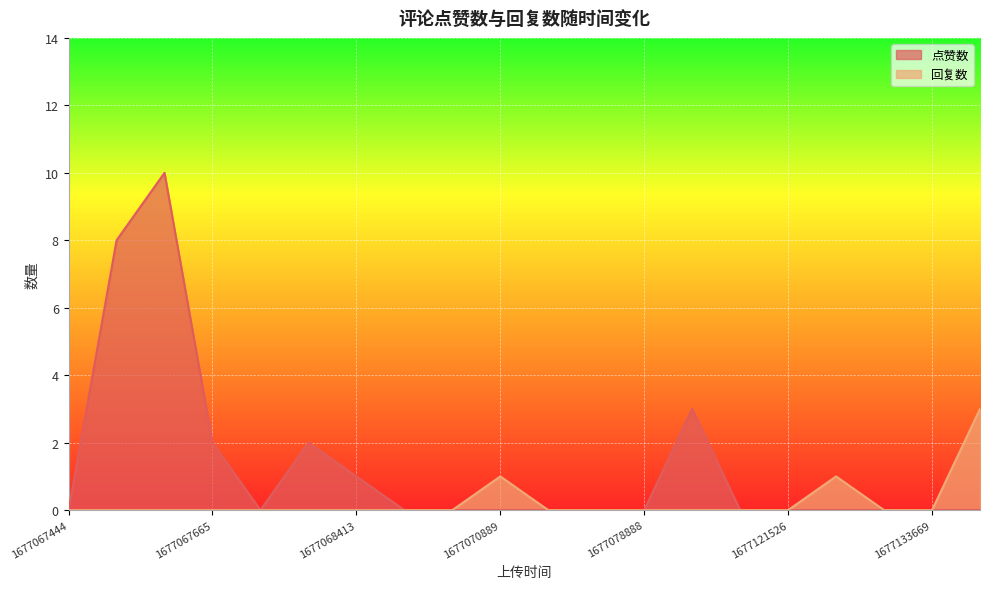

List the series in order of their overall mean, highest first.

点赞数, 回复数